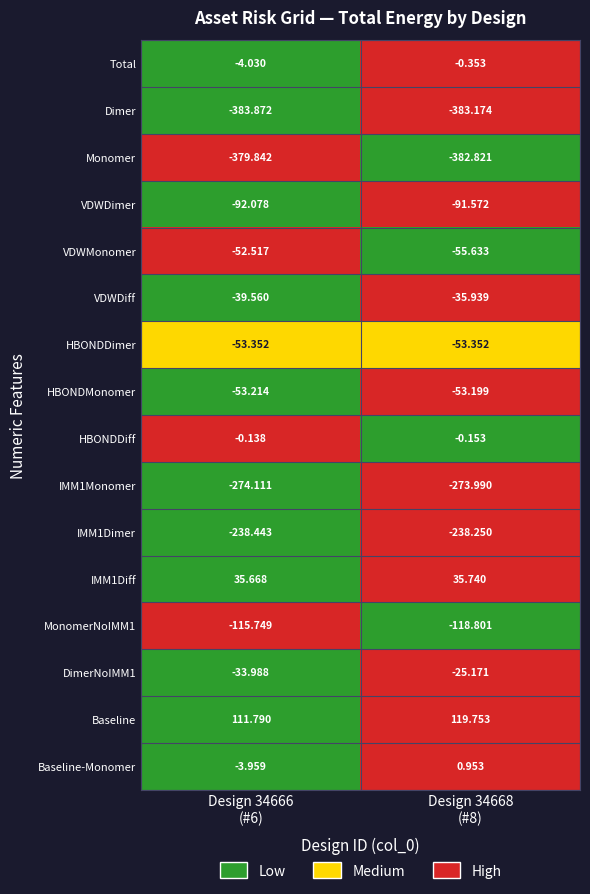

Which series has the largest total across all categories?

Baseline